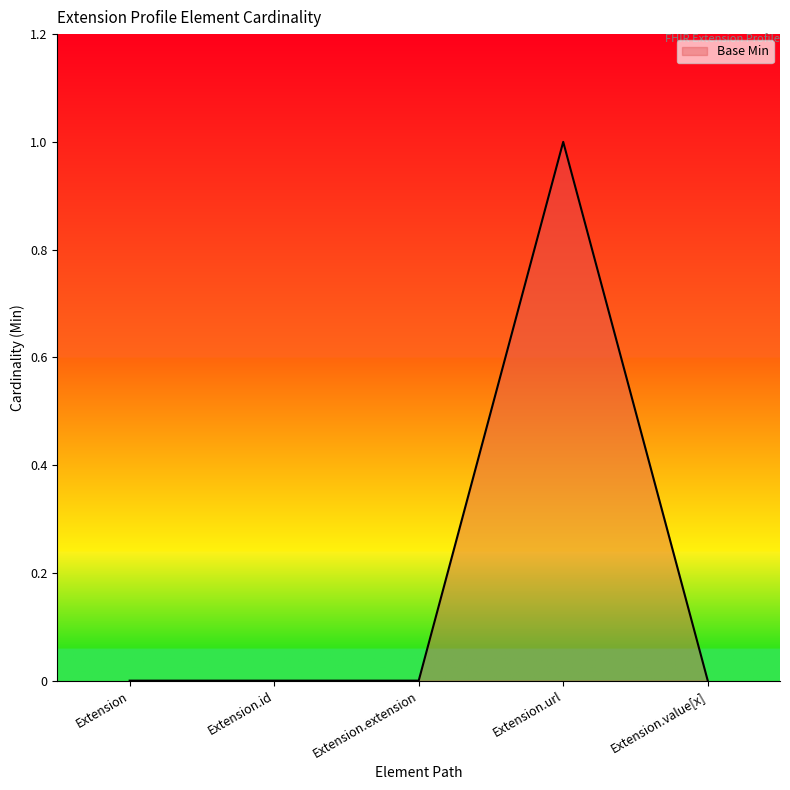

The chart shows a value of 1 at Extension.url. True or false?

True